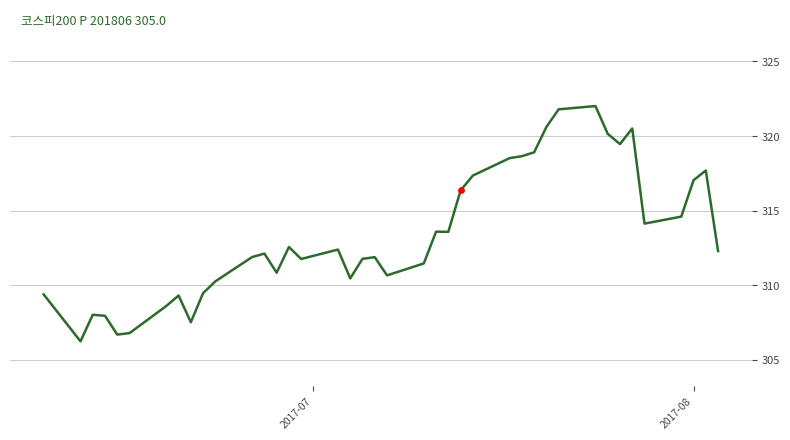

What is the greatest value displayed?

322.0